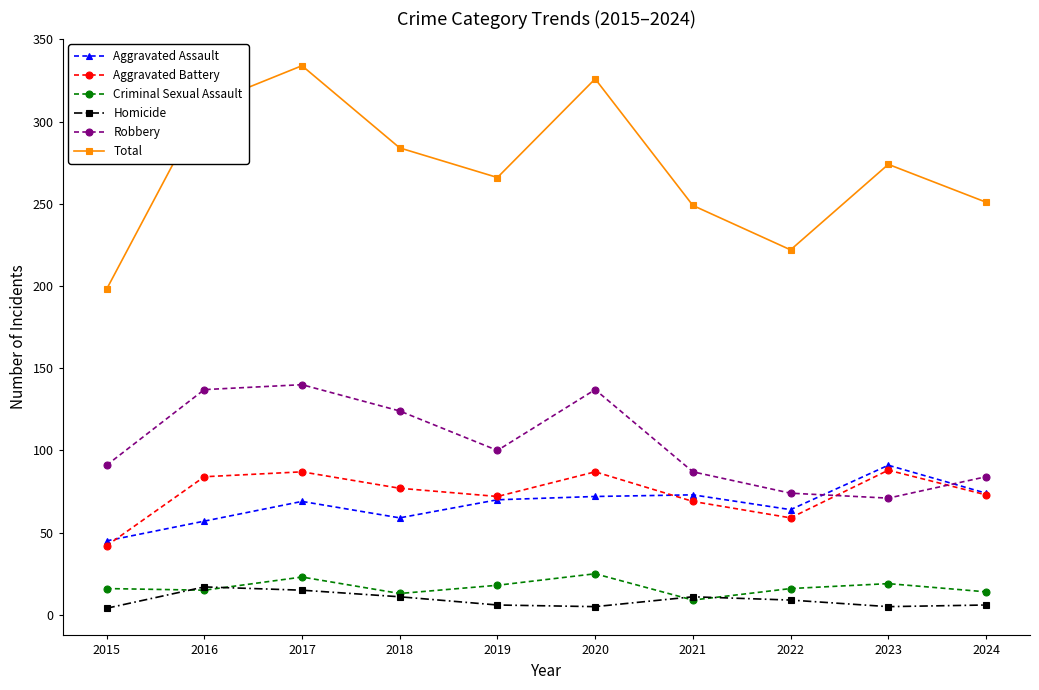

How many lines are shown in the chart?

6